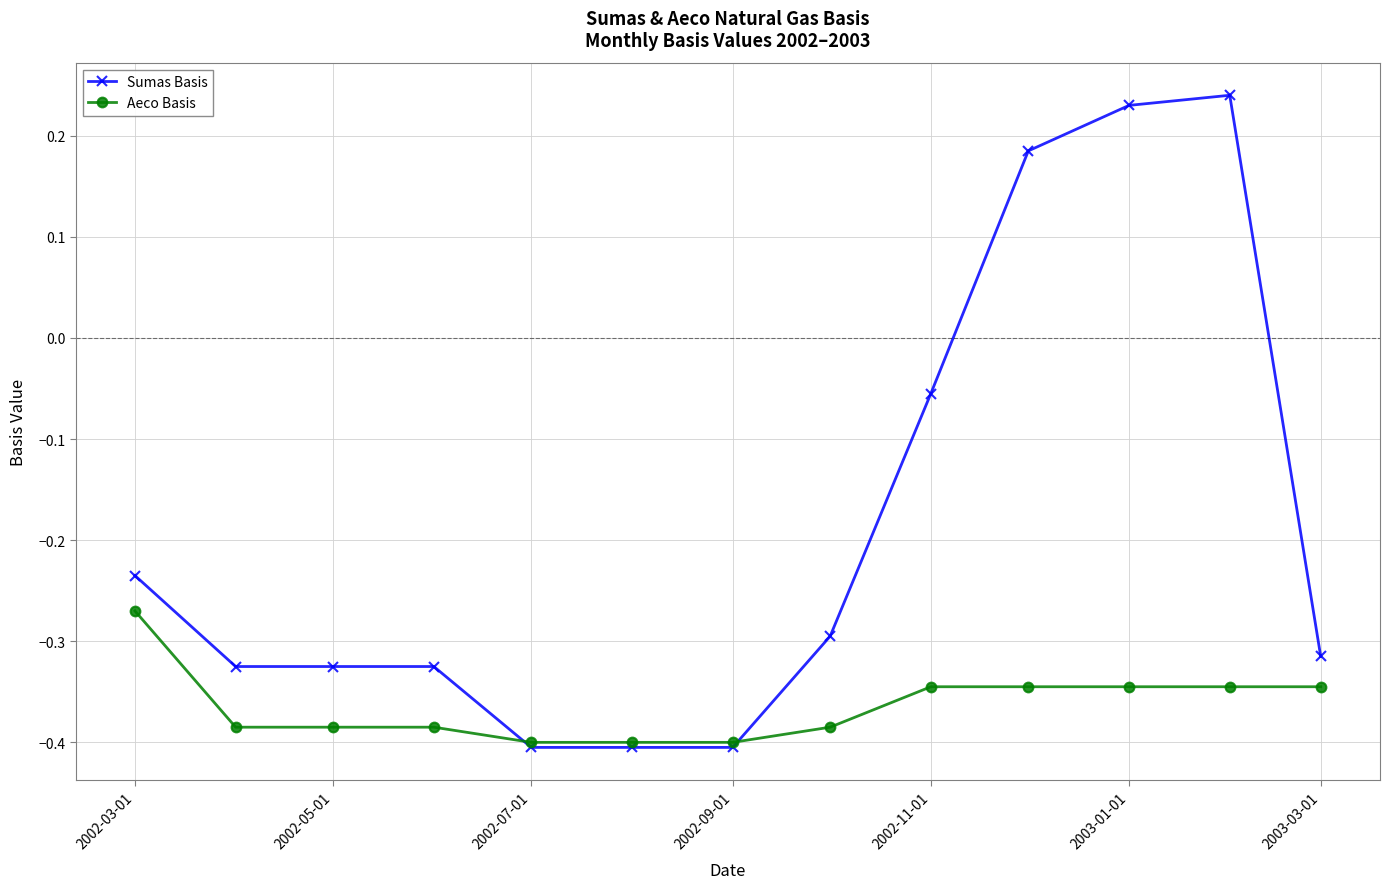

Which series has the largest range (max minus min)?

Sumas Basis